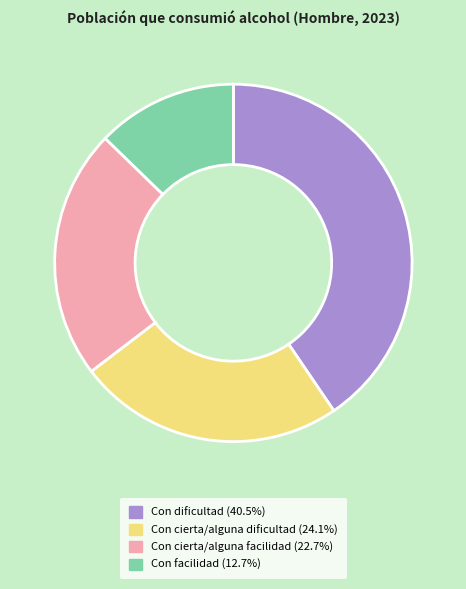

Is it true that Con cierta/alguna facilidad is 16% of the pie?

False